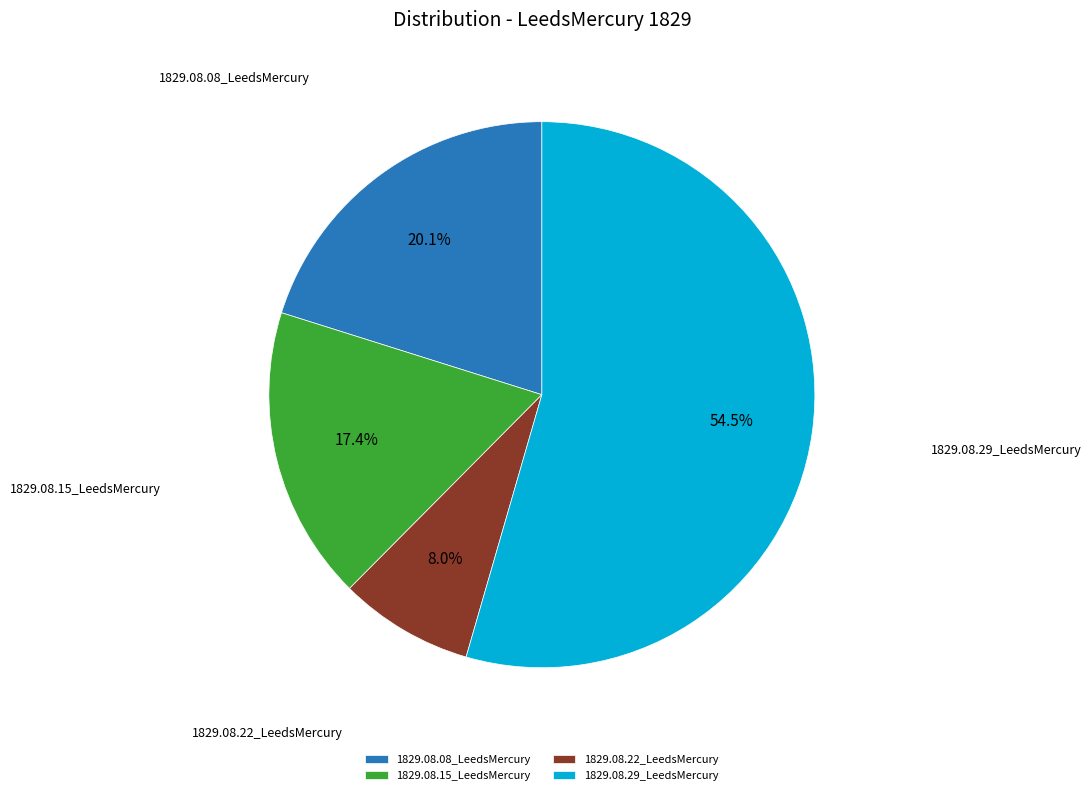

What is the majority slice?

1829.08.29_LeedsMercury